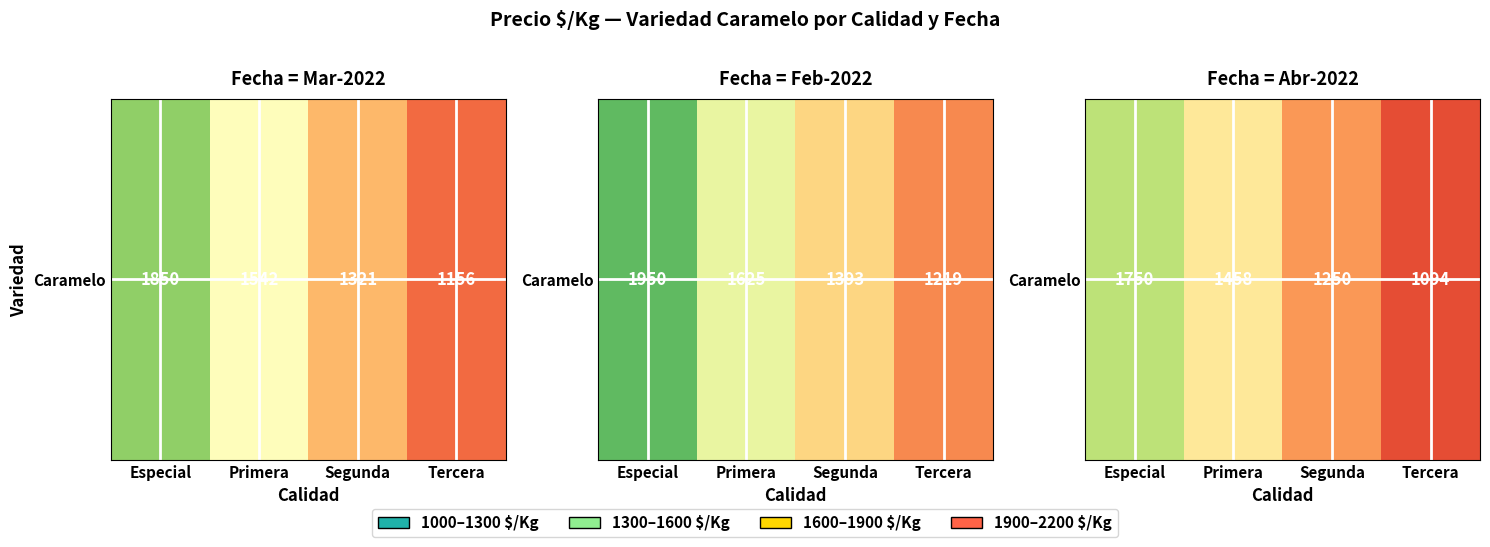

What is the change in value from Primera to Tercera?

-364